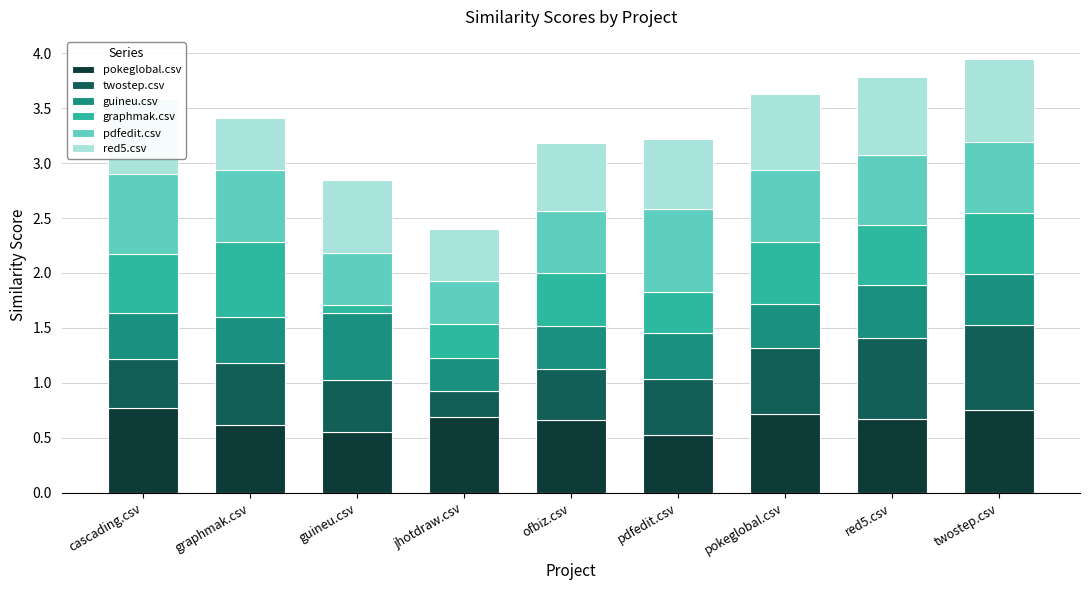

What is the sum of all pokeglobal.csv values?

6.0